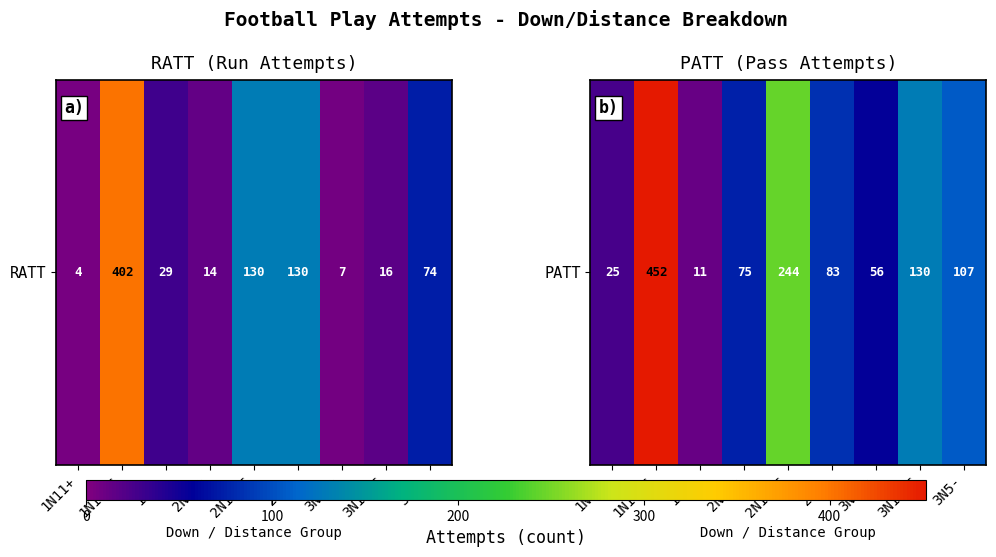

At which label is the value closest to 231?

2N10-6